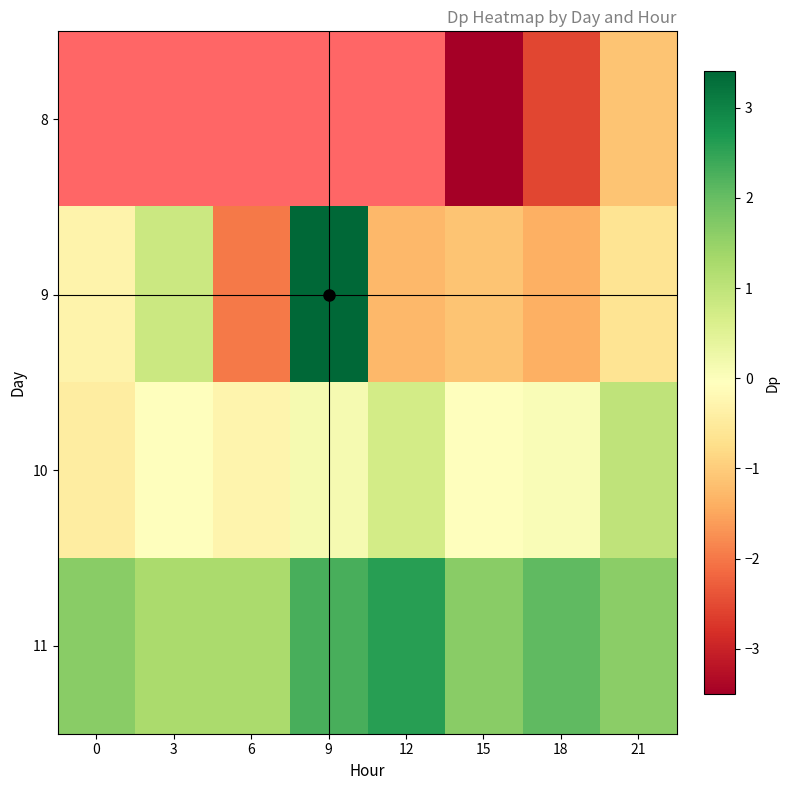

At which label does 10 reach its peak?

21